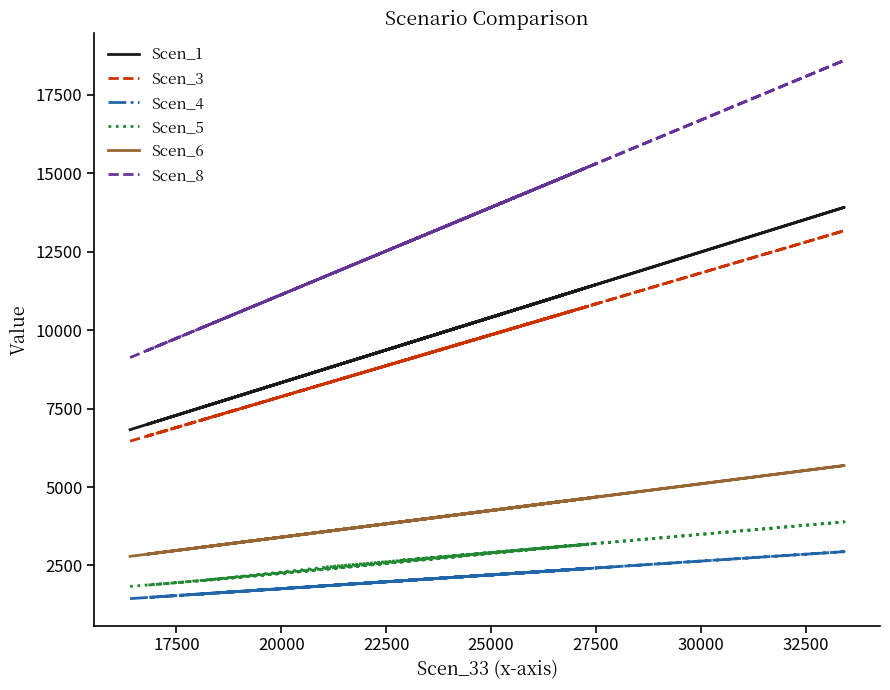

What is the difference between the maximum and minimum values in the Scen_4 series?

1497.5